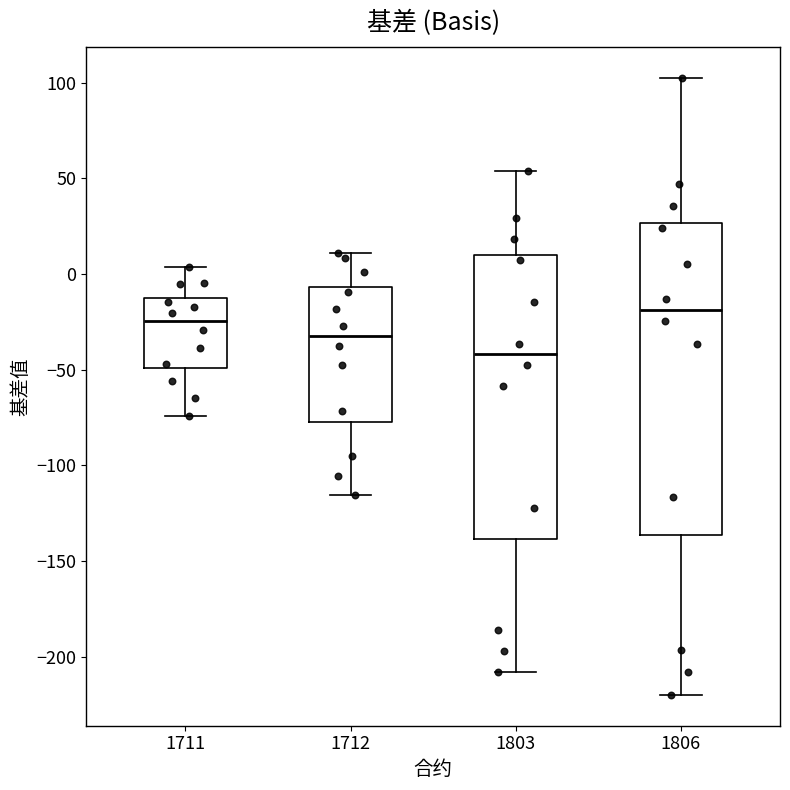

Reading left to right, transcribe this box plot: for each box, give where its median line is, the range the box spans, and where its two whiskers end, as read against the y-axis. The values are not printed on the chart, so give them approximately, as read against the axis.

1711: median -25, box -50 to -10, whiskers -75 to 5
1712: median -30, box -75 to -5, whiskers -115 to 10
1803: median -40, box -140 to 10, whiskers -210 to 55
1806: median -20, box -135 to 25, whiskers -220 to 105